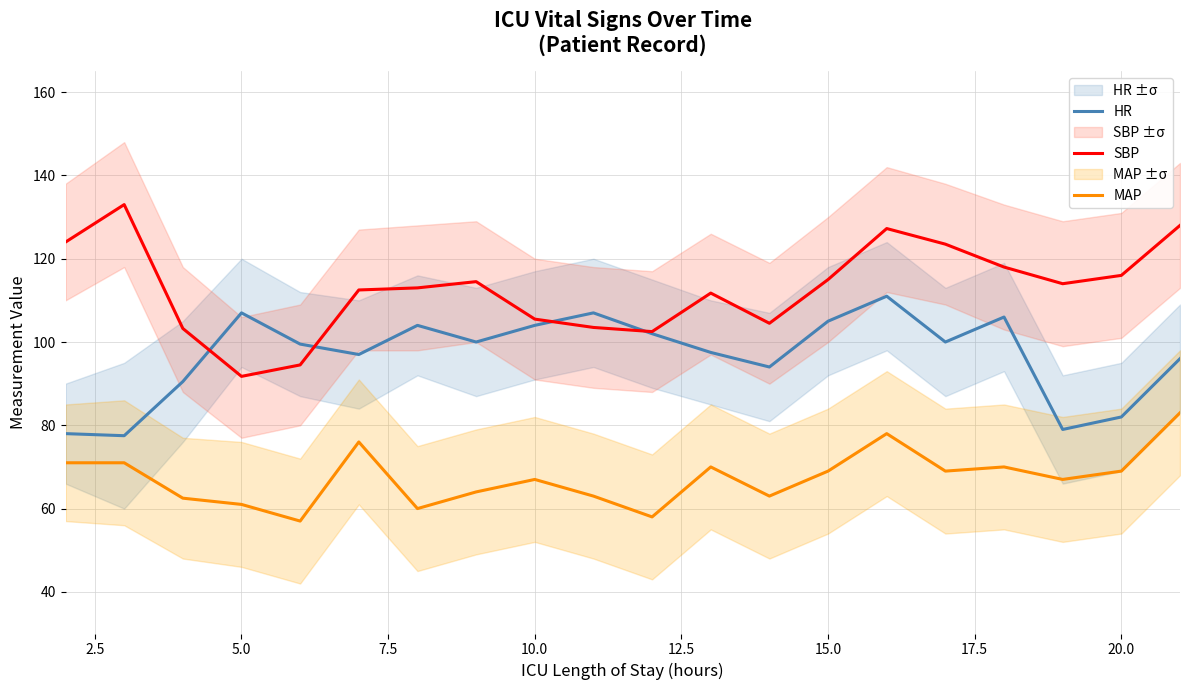

True or false: SBP and MAP cross at least once.

False